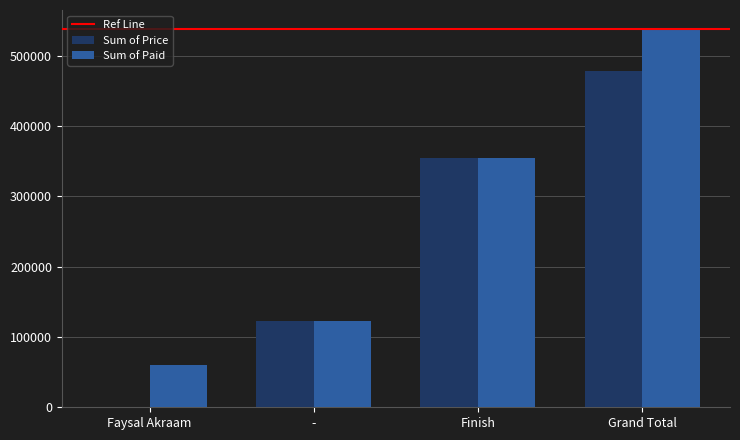

What is the sum of all Sum of Price values?

956800